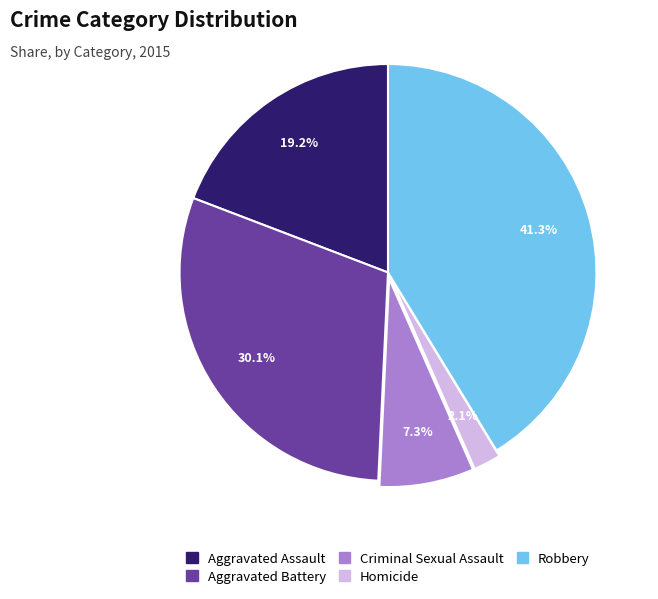

Combined, what portion of the pie is Robbery and Aggravated Assault?

60.5%